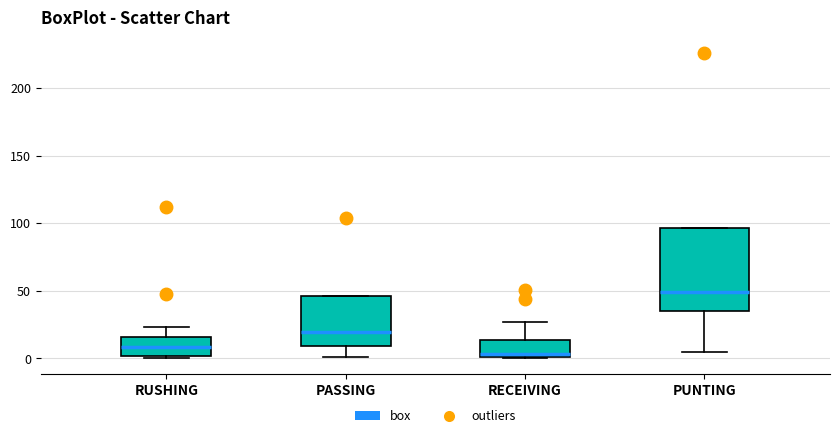

Reading left to right, read every box against the y-axis: the position of its median line, the range the box covers, and the ends of its whiskers. The values are not printed on the chart, so give them approximately, as read against the axis.

RUSHING: median 10, box 0 to 15, whiskers 0 (just below the box's lower edge) to 25
PASSING: median 20, box 10 to 45, whiskers 0 to 45
RECEIVING: median 5, box 0 to 15, whiskers 0 to 25
PUNTING: median 50, box 35 to 95, whiskers 5 to 95